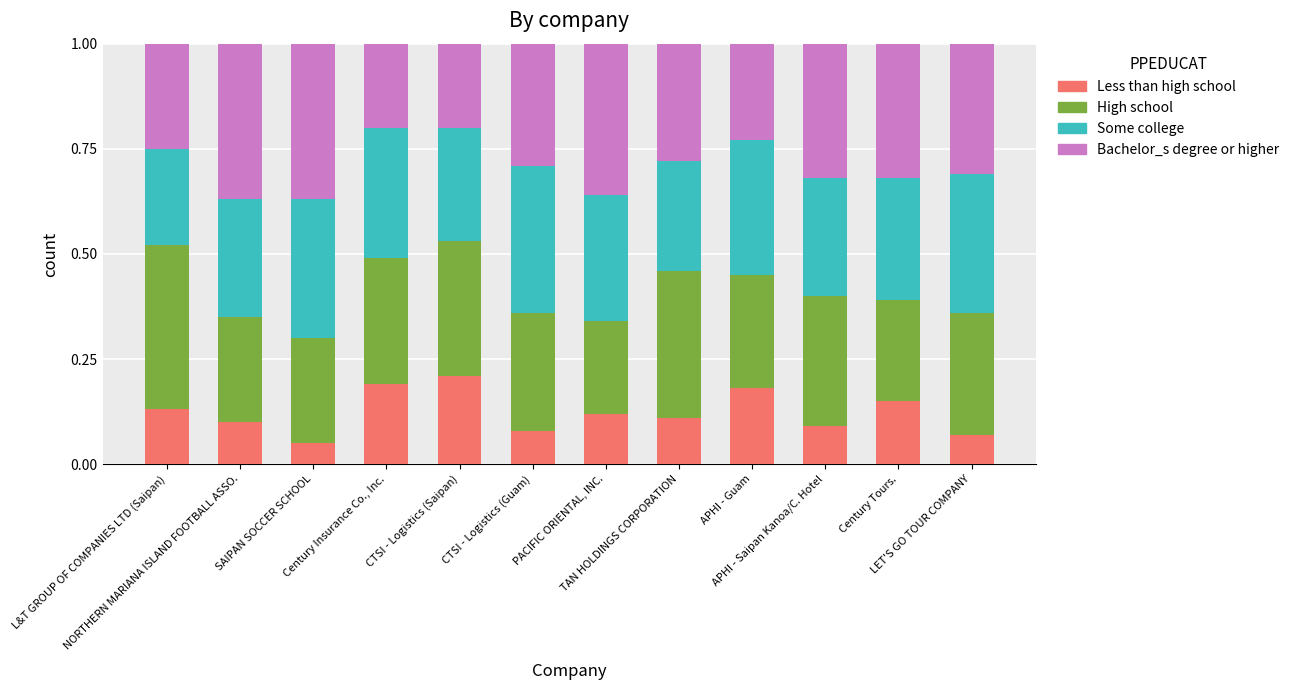

How many Less than high school values are between 0 and 1?

12